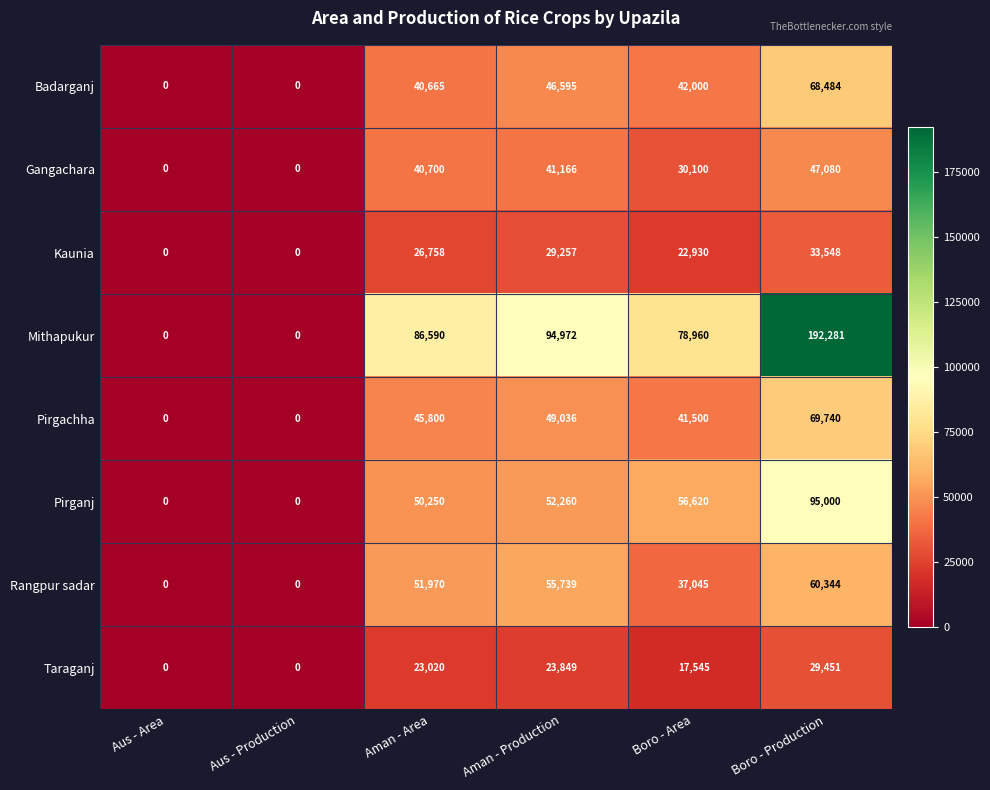

What is the difference between the maximum and minimum values in the Kaunia series?

33548